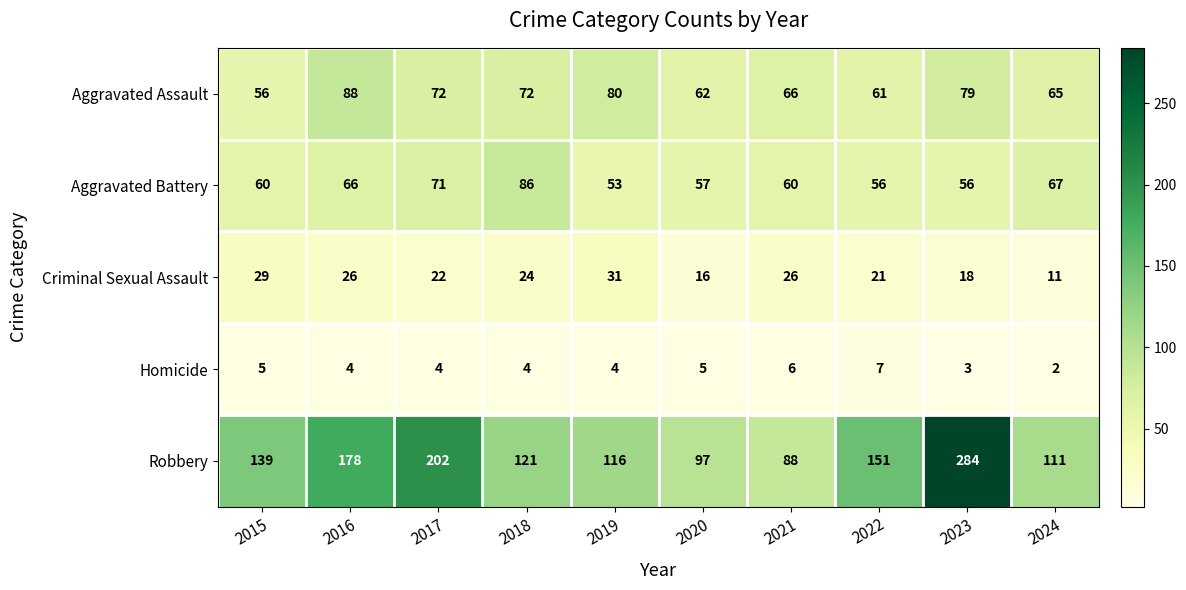

What is the greatest value displayed?

284